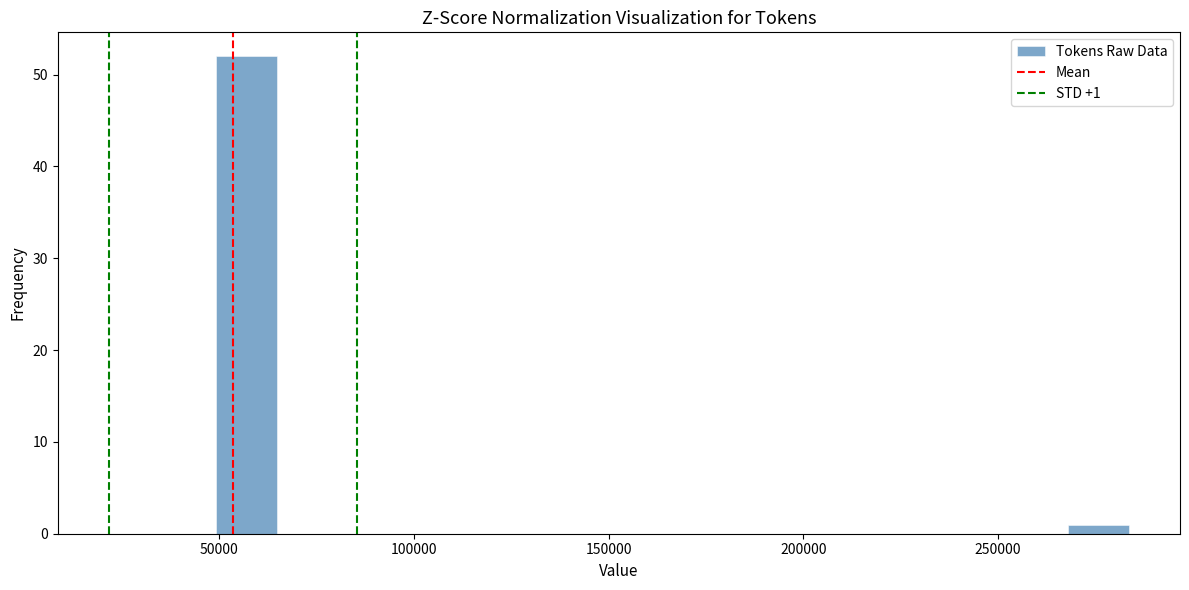

Around what value on the x-axis is the tallest bar? Give the approximate position of its centre, as read against the axis.

55000